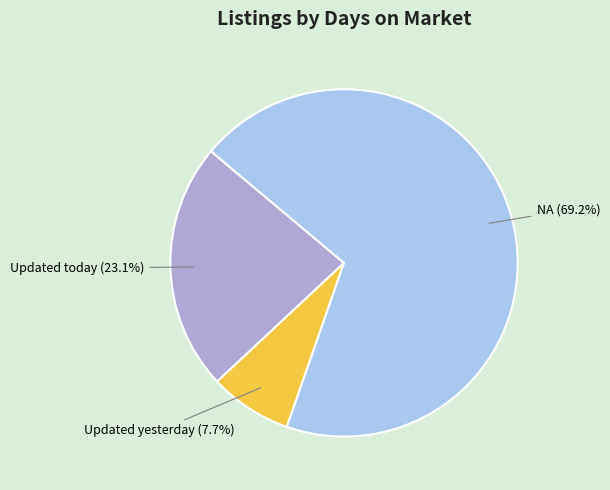

True or false: Updated today accounts for 23% of the total.

True